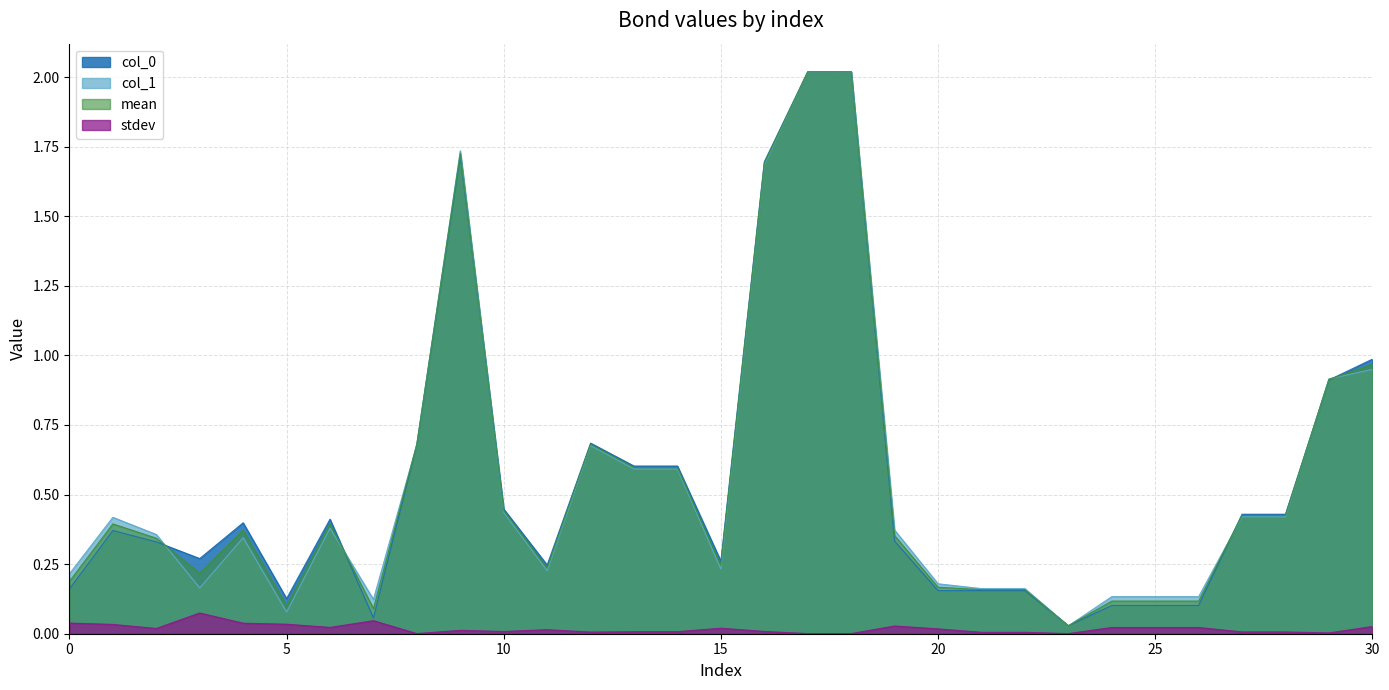

What are all the series names shown in the legend?

col_0, col_1, mean, stdev